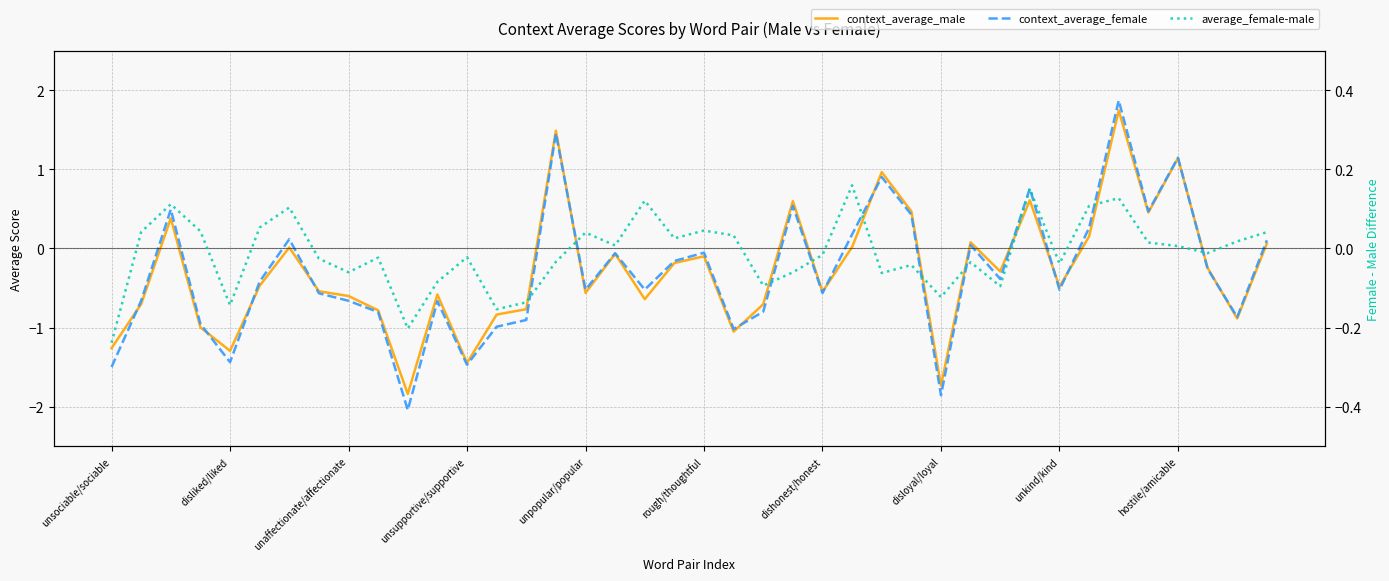

How many distinct data groups are displayed?

3